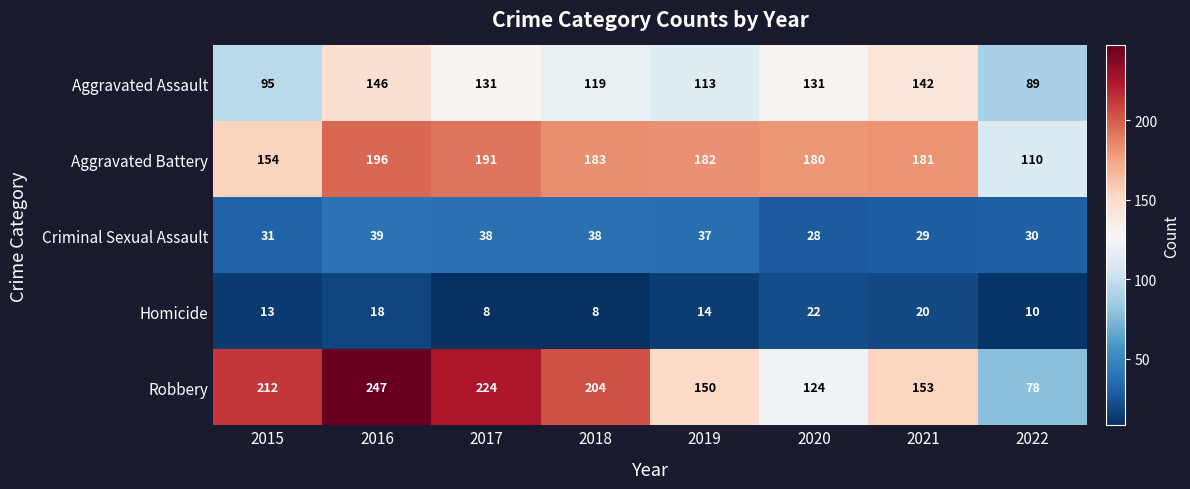

List the series in order of their peak value, highest first.

Robbery, Aggravated Battery, Aggravated Assault, Criminal Sexual Assault, Homicide